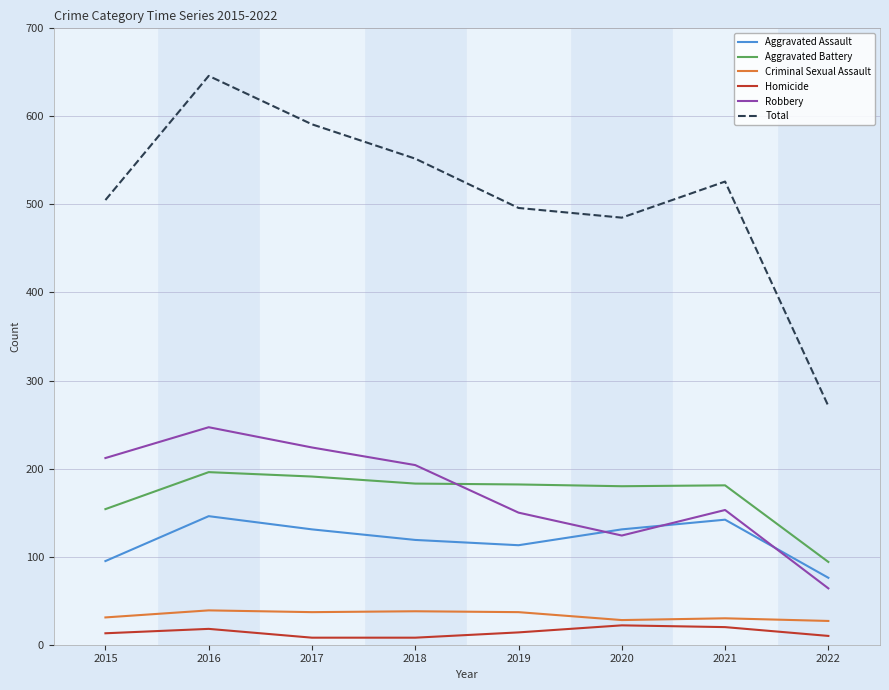

True or false: Aggravated Battery and Homicide cross at least once.

False